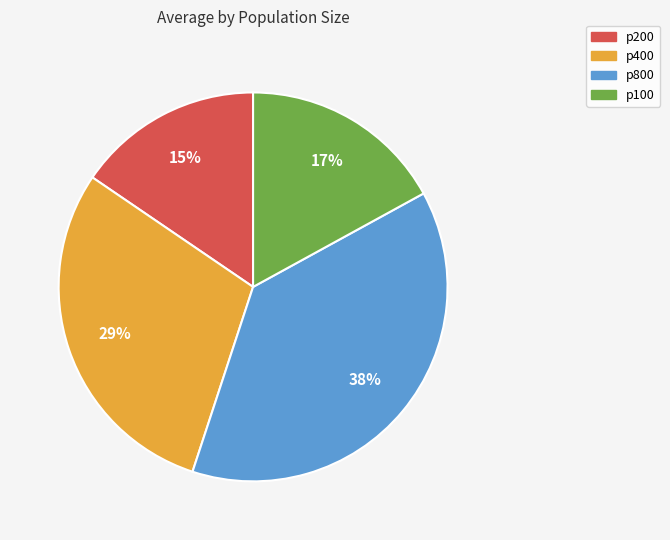

Is it true that p400 is 24% of the pie?

False